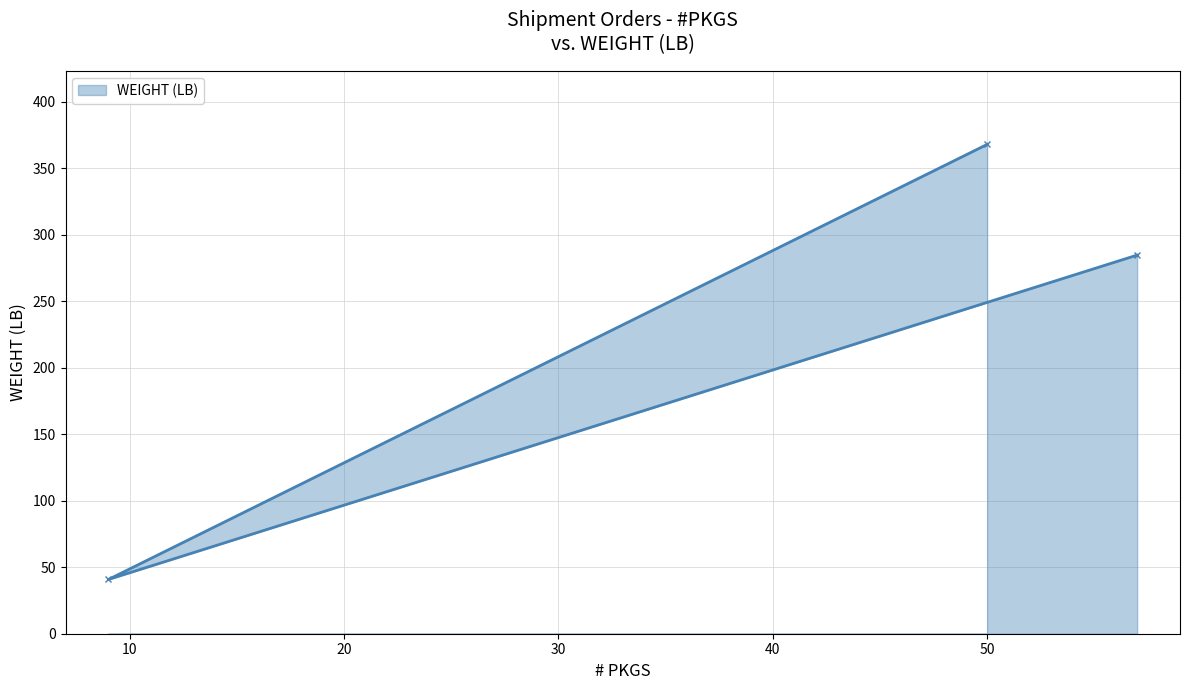

What is the difference between the second highest and minimum values?

243.9